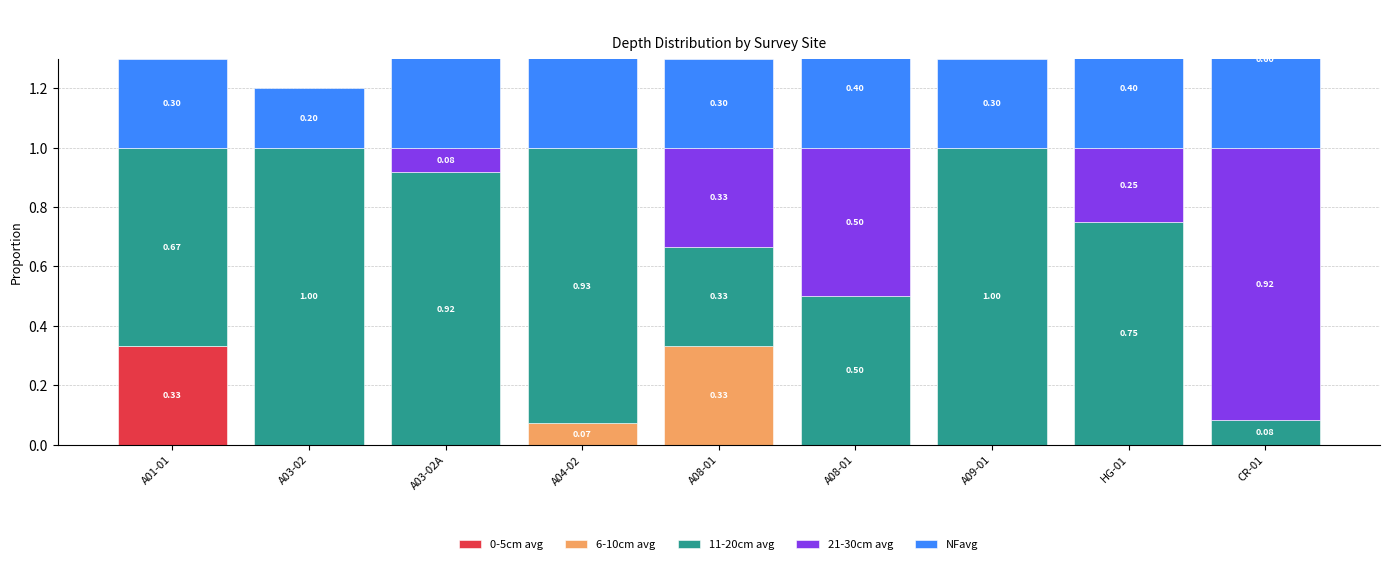

What is the spread (max minus min) of values at A03-02A?

0.9